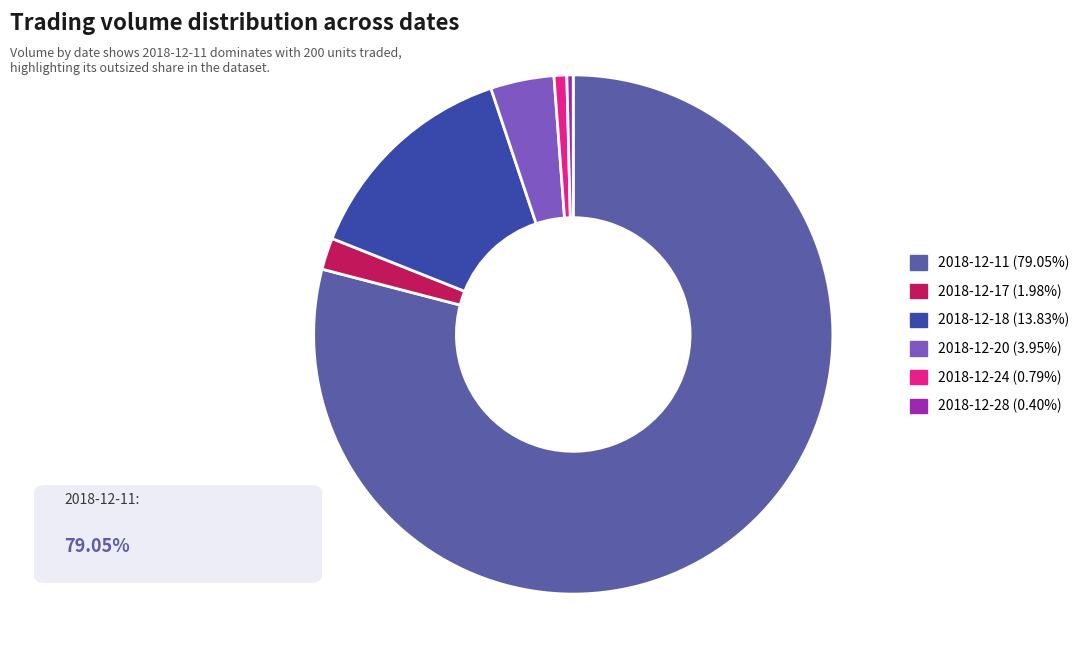

What is the largest slice in the pie chart?

2018-12-11